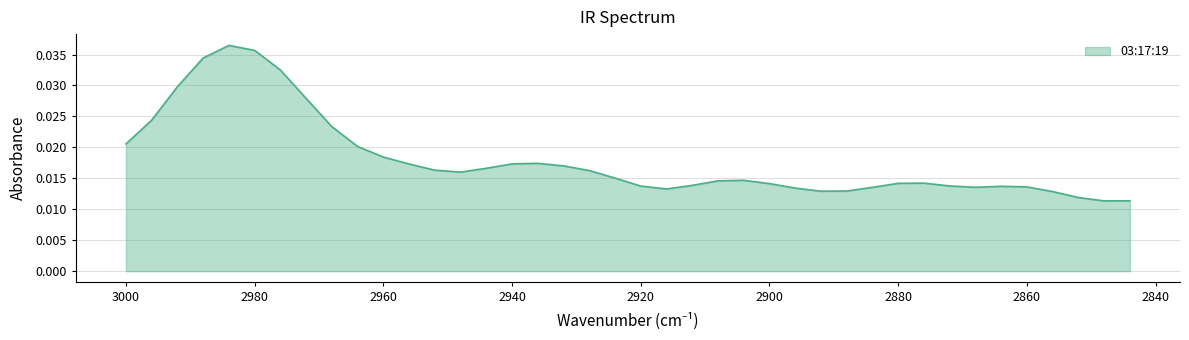

True or false: there are more than 1 points higher than both neighbors.

True